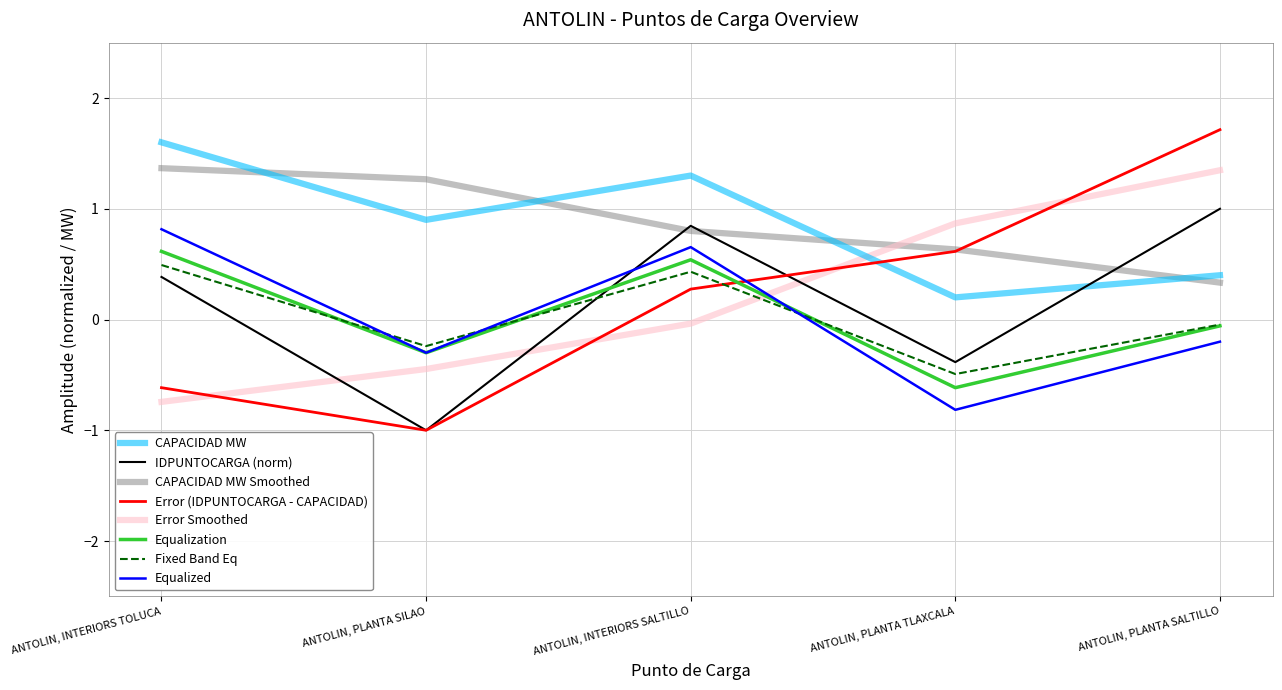

Which series has the widest spread of values?

Error (IDPUNTOCARGA - CAPACIDAD)